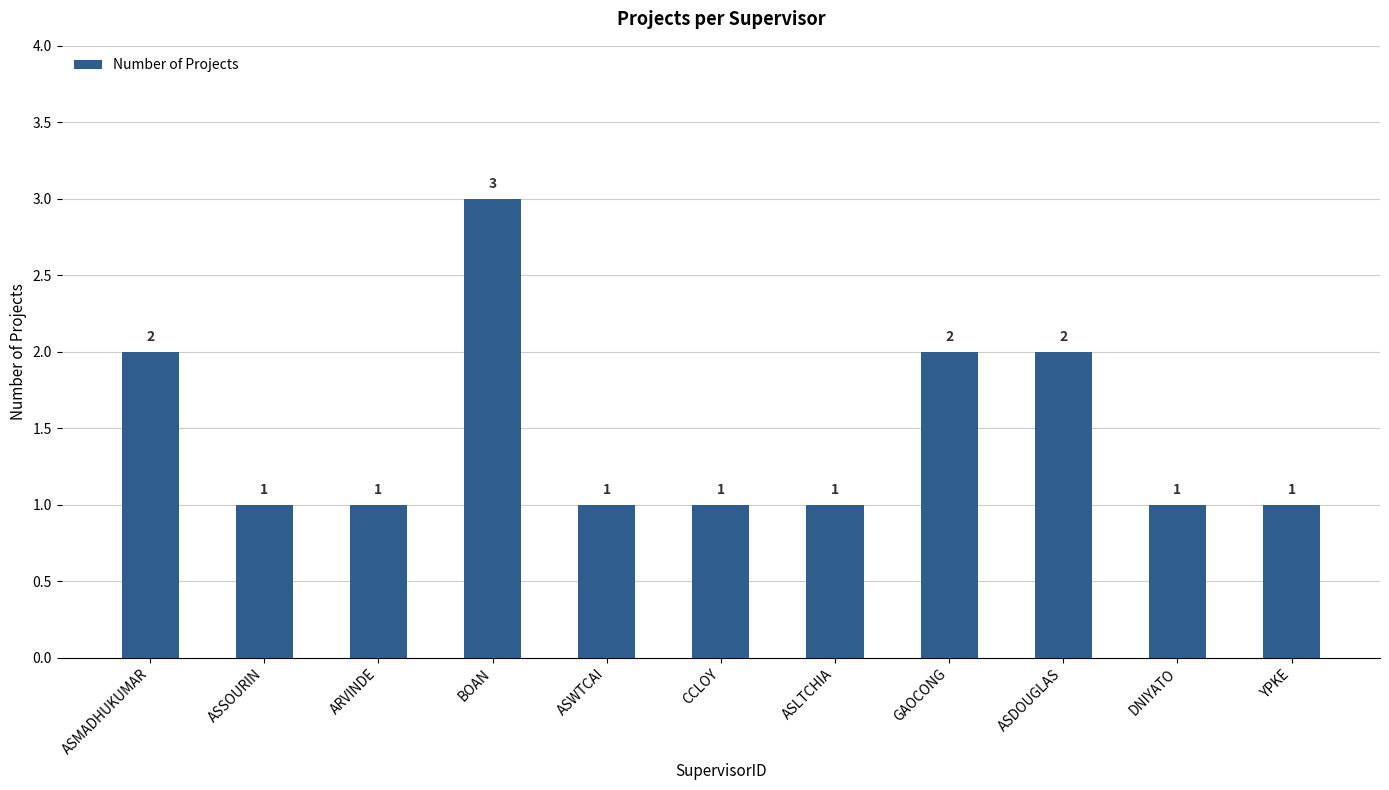

Does the chart contain stacked bars?

No